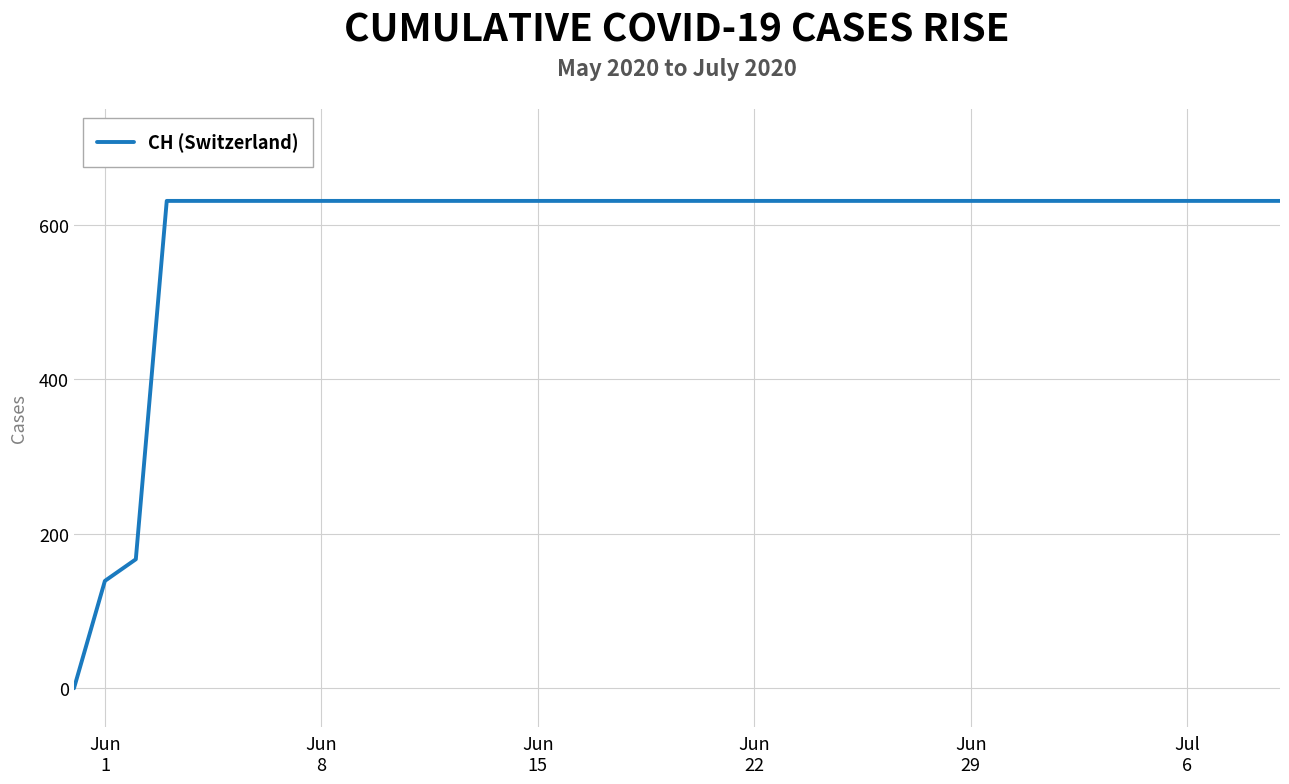

What is the sum of all values?

23653